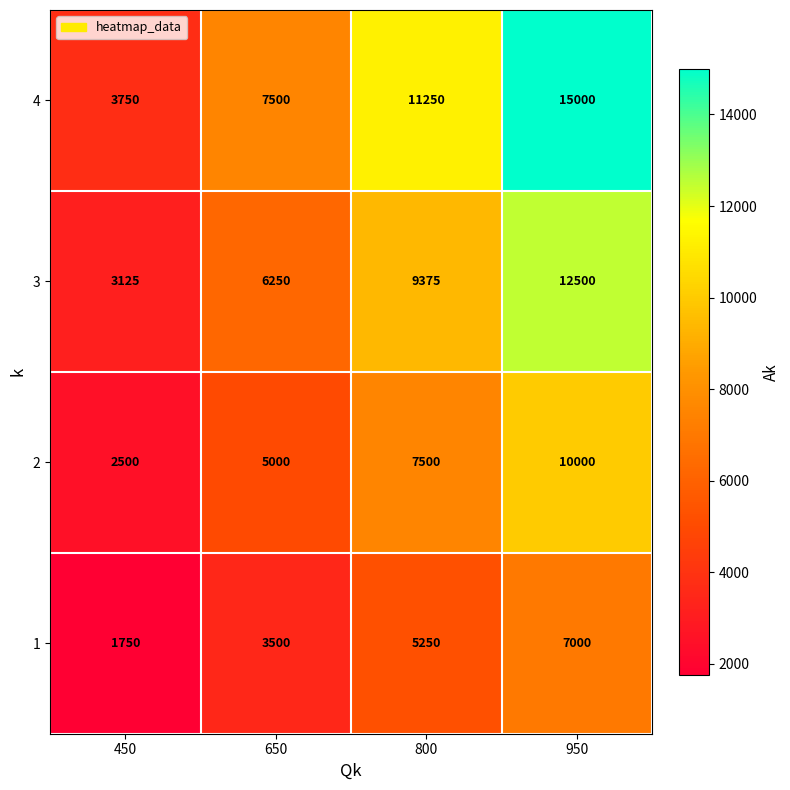

At how many categories does at least one series exceed 7722?

2